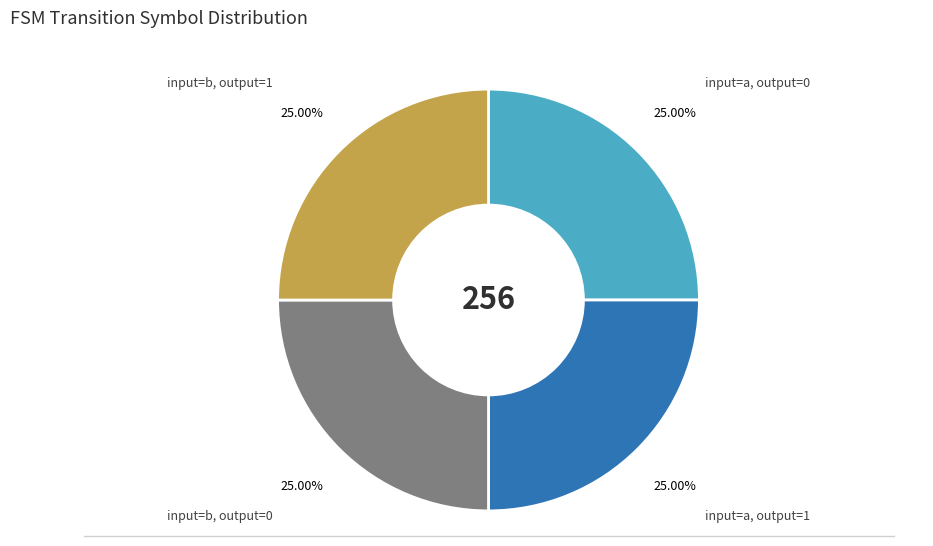

Is input=a, output=0 the majority of the pie?

No